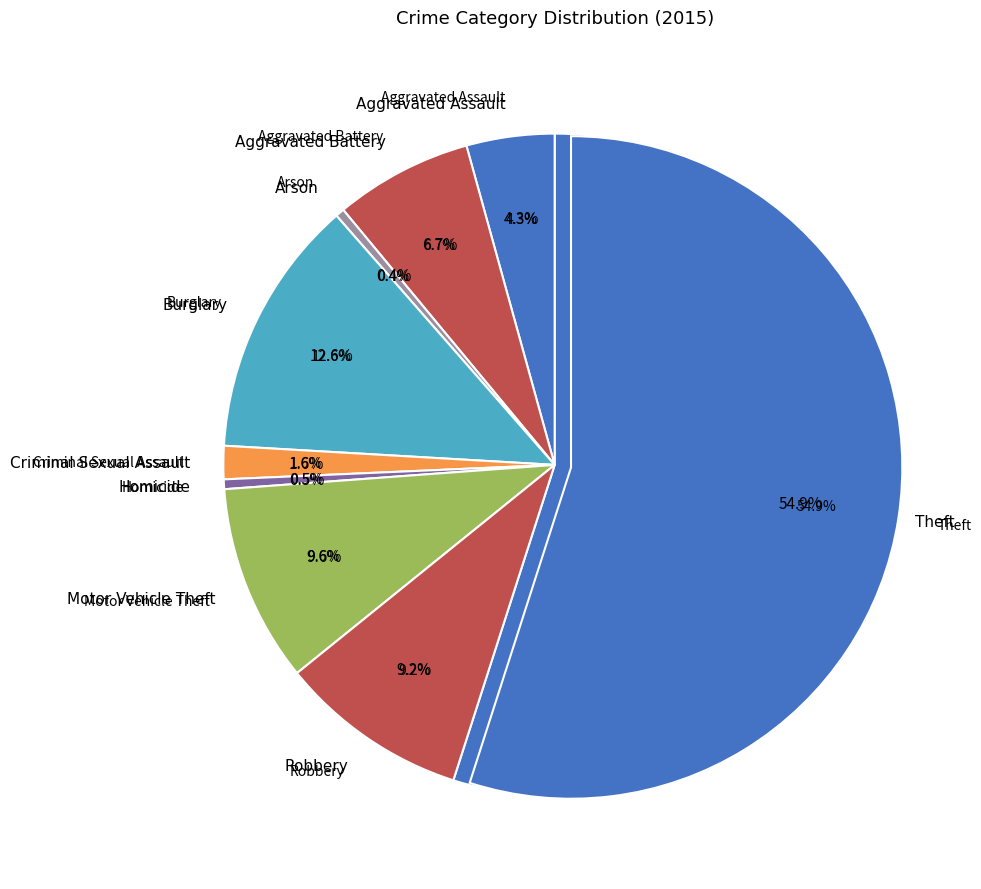

Count the number of slices in the pie.

9